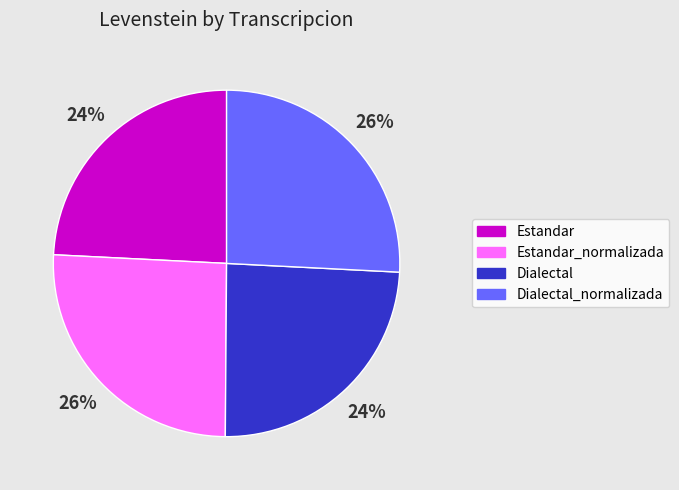

Between Dialectal and Estandar_normalizada, which is larger?

Estandar_normalizada